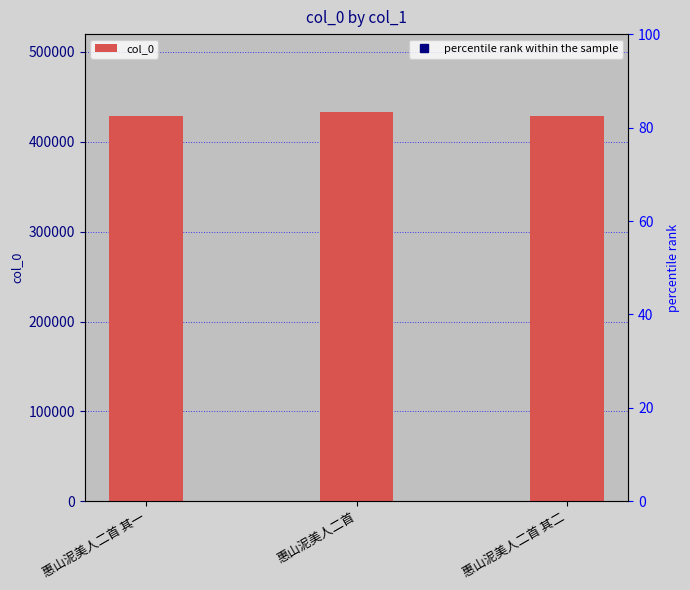

Approximately how many times larger is the value at 惠山泥美人二首 compared to 惠山泥美人二首 其一?

1.0